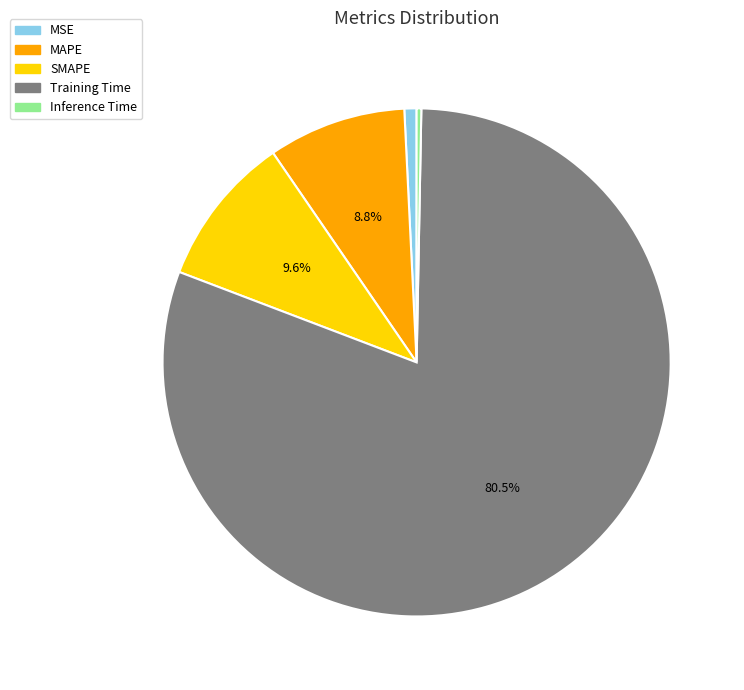

Is MAPE the majority of the pie?

No